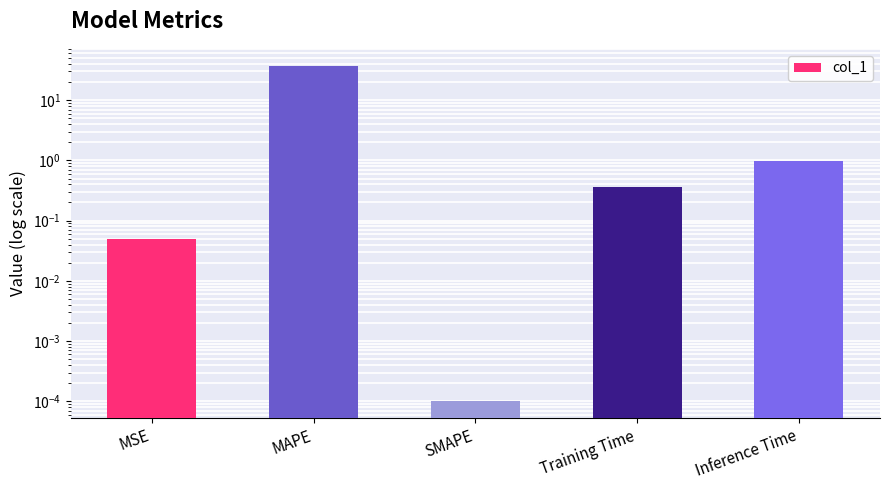

Which has a higher value, Training Time or Inference Time?

Inference Time